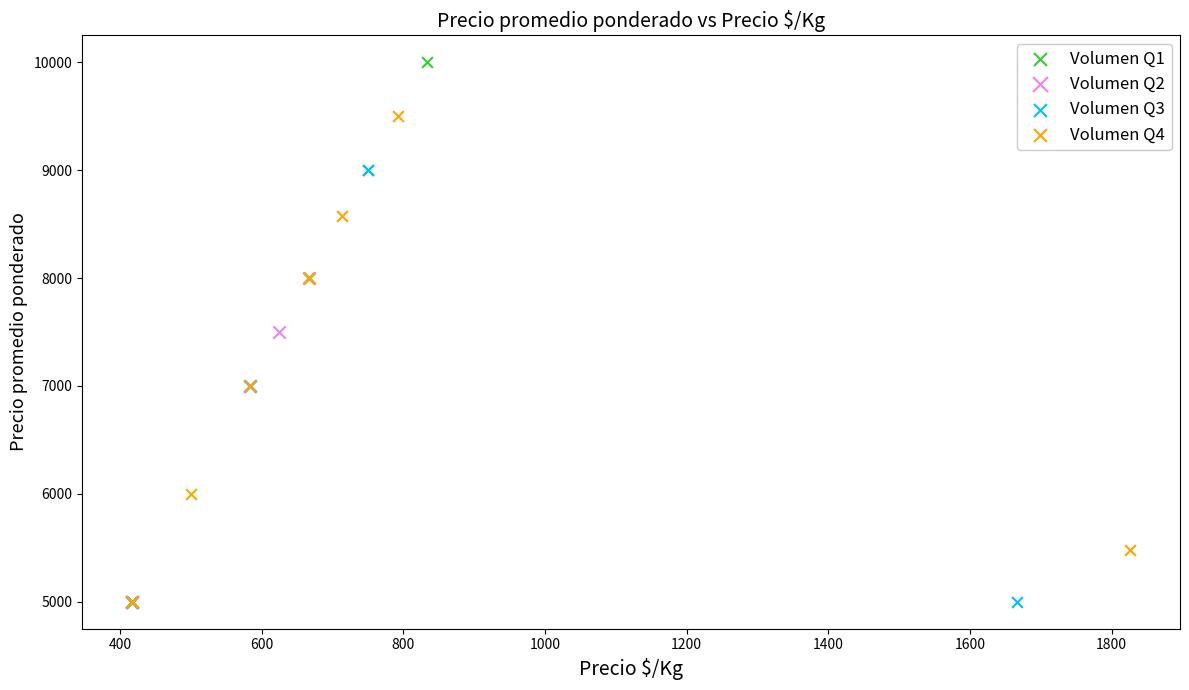

Which series reaches the maximum Y coordinate?

Volumen Q1